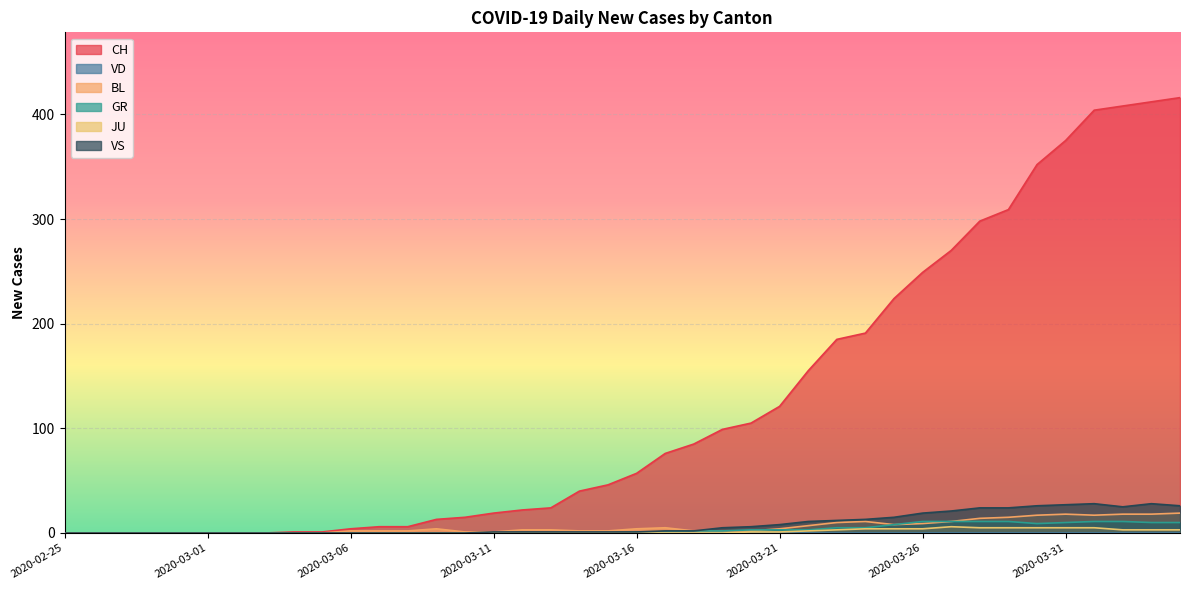

At which label does CH reach its minimum?

2020-02-25